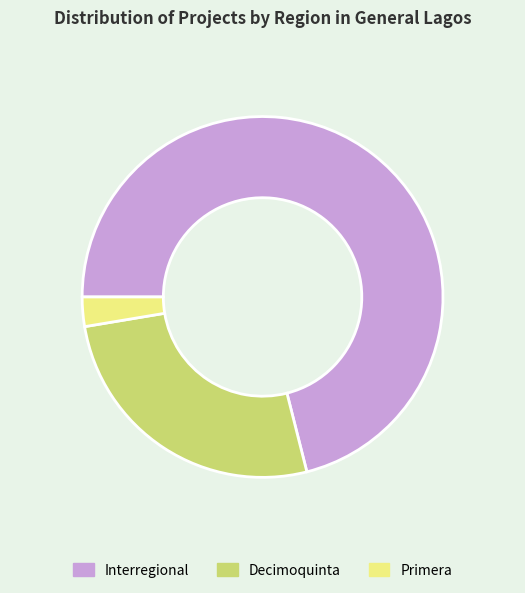

Which slice represents more than half of the pie?

Interregional